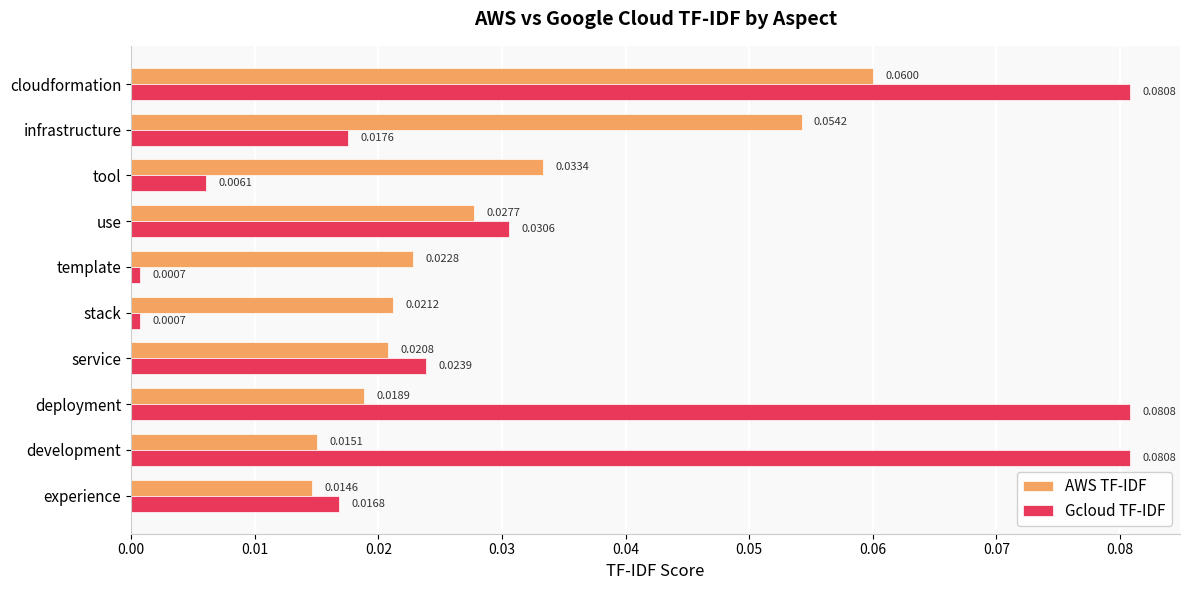

Which series has the largest range (max minus min)?

Gcloud TF-IDF